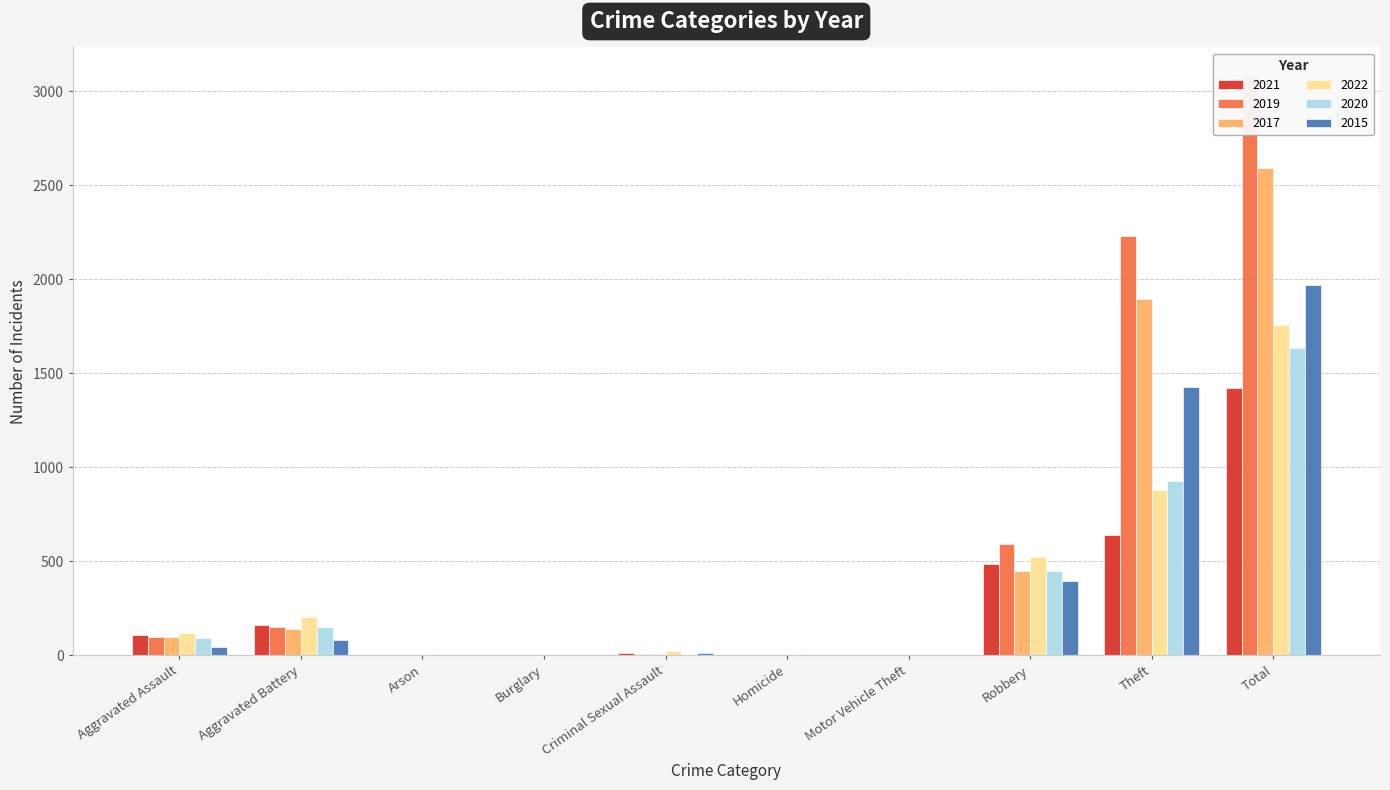

What is the difference between the highest and lowest values at Total?

1659